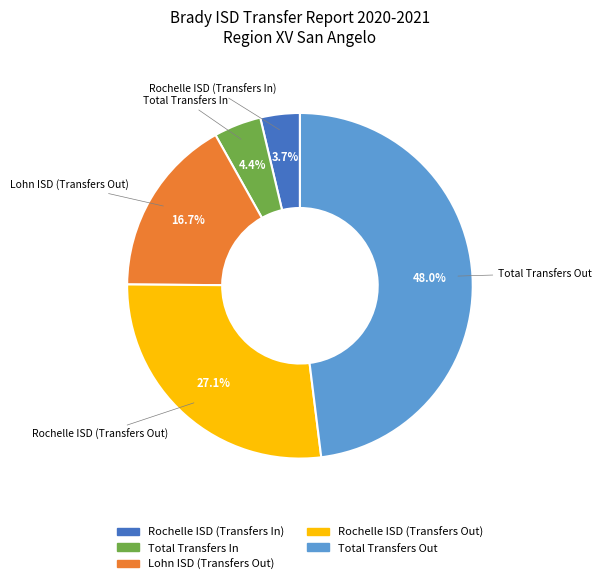

Which category has the smallest portion of the pie?

Rochelle ISD (Transfers In)